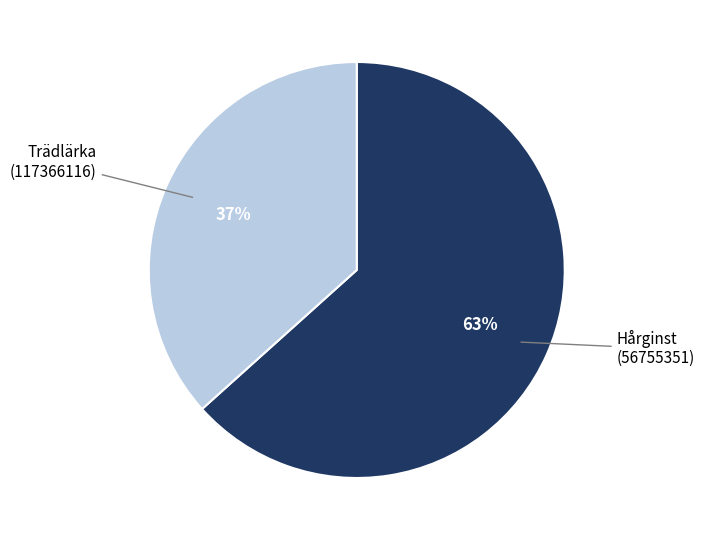

The Trädlärka (117366116) slice represents 37% of the pie. True or false?

True